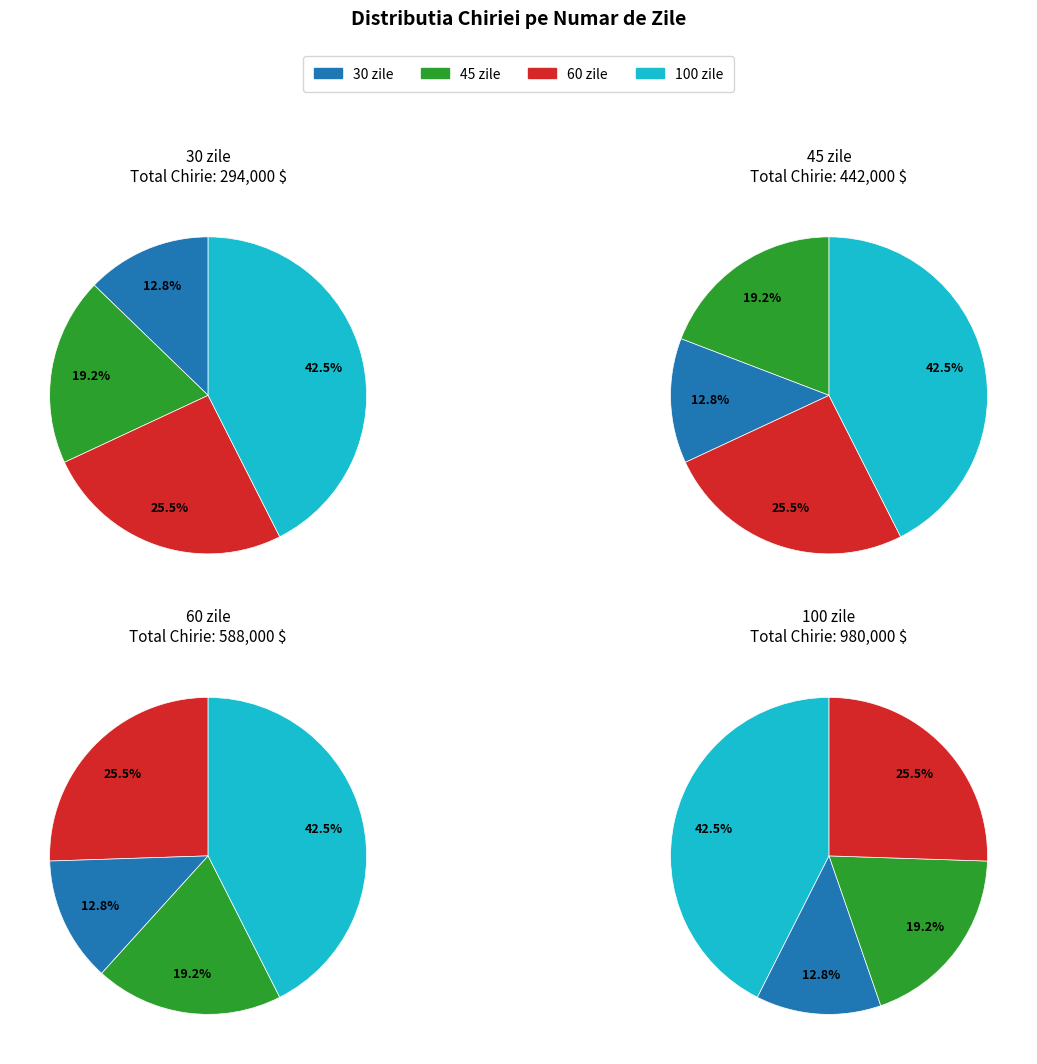

Rank the categories by value from highest to lowest.

100 zile, 60 zile, 45 zile, 30 zile